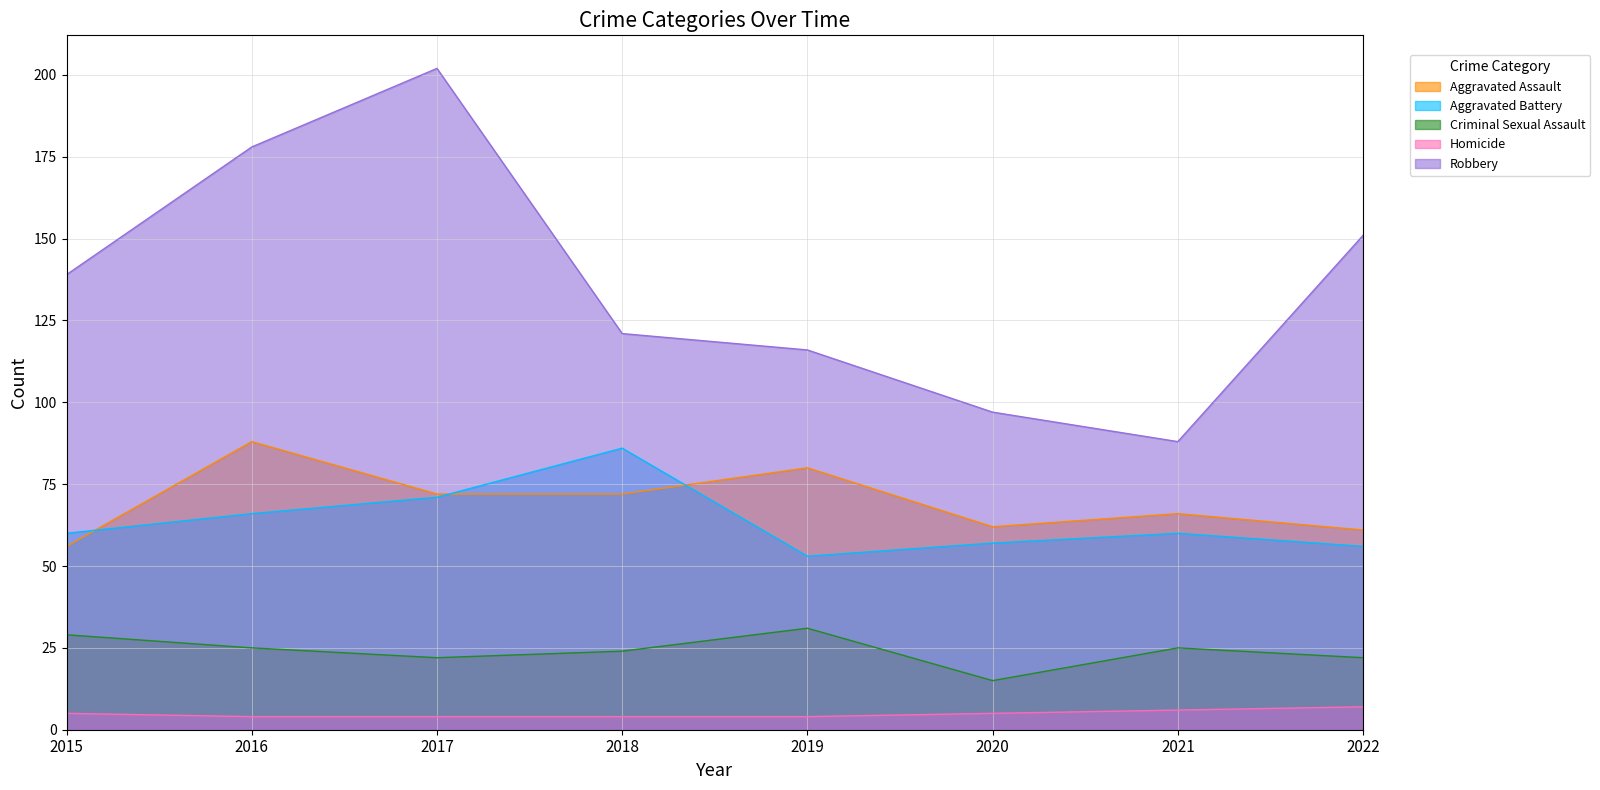

Is it true that Robbery equals 116 at 2019?

True